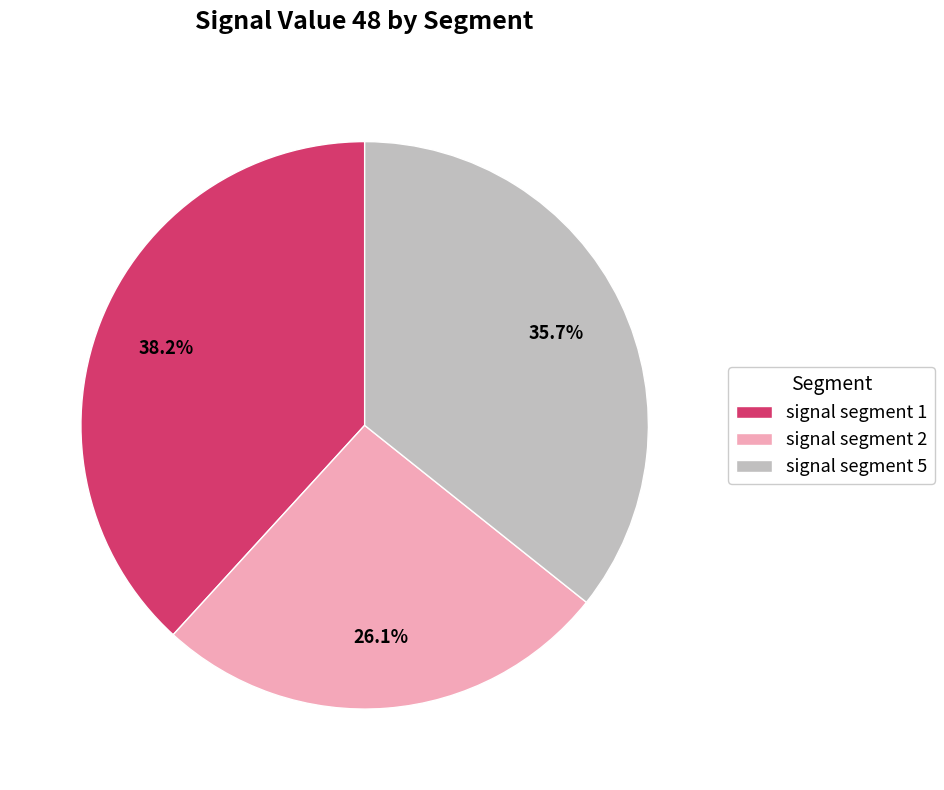

Does signal segment 1 account for over 50% of the chart?

No